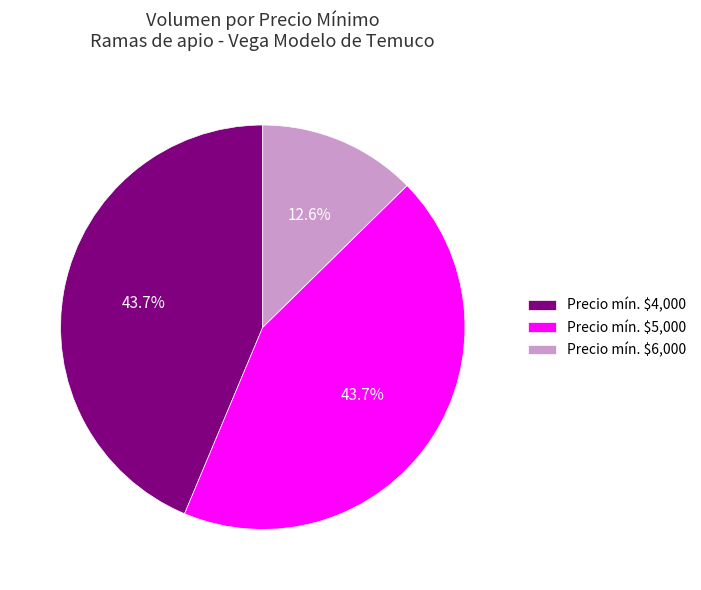

Is Precio mín. $4,000 the majority of the pie?

No